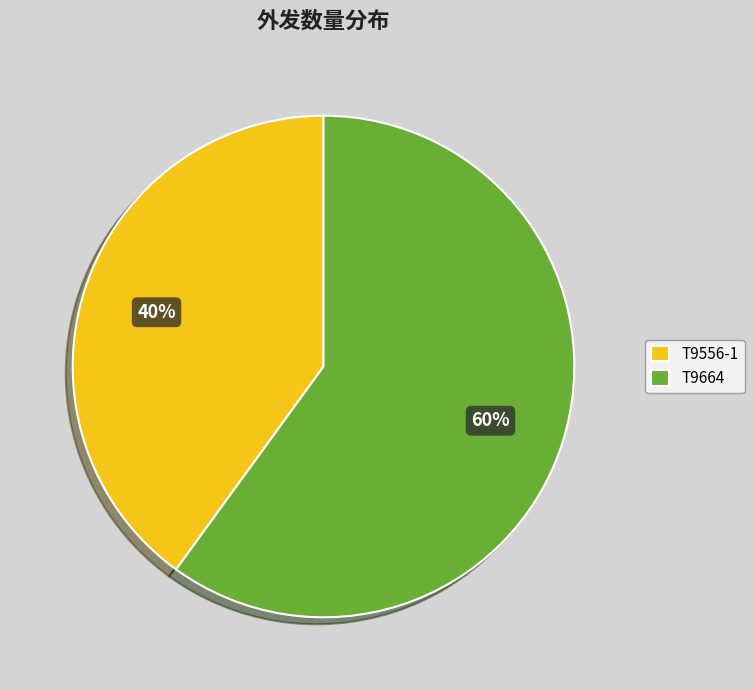

To the nearest percent, what is the combined percentage of T9664 and T9556-1?

100%